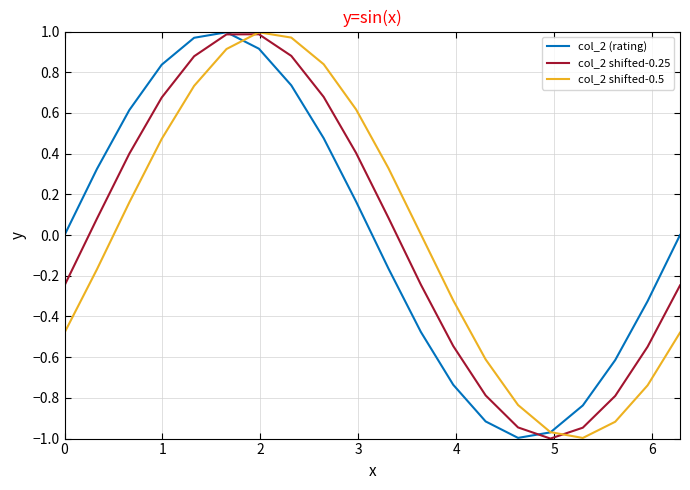

What are all the series names shown in the legend?

col_2 (rating), col_2 shifted-0.25, col_2 shifted-0.5